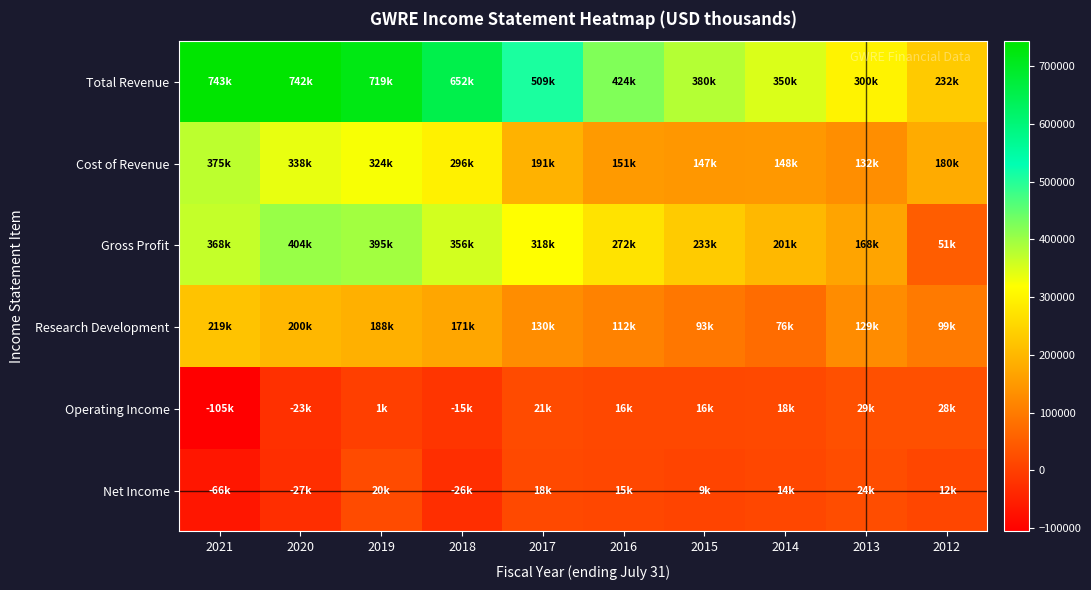

Reading left to right, list all the values displayed in this chart.

Total Revenue: 2021=743300	2020=742300	2019=719500	2018=652800	2017=509500	2016=424400	2015=380500	2014=350200	2013=300600	2012=232100
Cost of Revenue: 2021=375100	2020=338000	2019=324400	2018=296800	2017=191600	2016=151800	2015=147200	2014=148900	2013=132000	2012=180700
Gross Profit: 2021=368200	2020=404300	2019=395200	2018=356100	2017=318000	2016=272600	2015=233400	2014=201300	2013=168600	2012=51400
Research Development: 2021=219500	2020=200600	2019=188500	2018=171700	2017=130300	2016=112500	2015=93400	2014=76200	2013=129300	2012=99500
Operating Income: 2021=-105600	2020=-23900	2019=1500	2018=-15600	2017=21900	2016=16400	2015=16500	2014=18400	2013=29700	2012=28900
Net Income: 2021=-66500	2020=-27200	2019=20700	2018=-26700	2017=18100	2016=15000	2015=9900	2014=14700	2013=24700	2012=12600